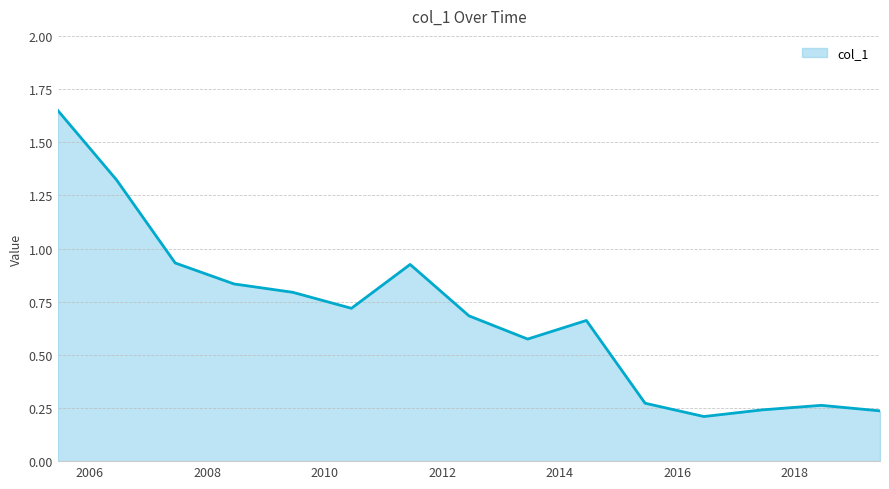

How many lines are shown in the chart?

1